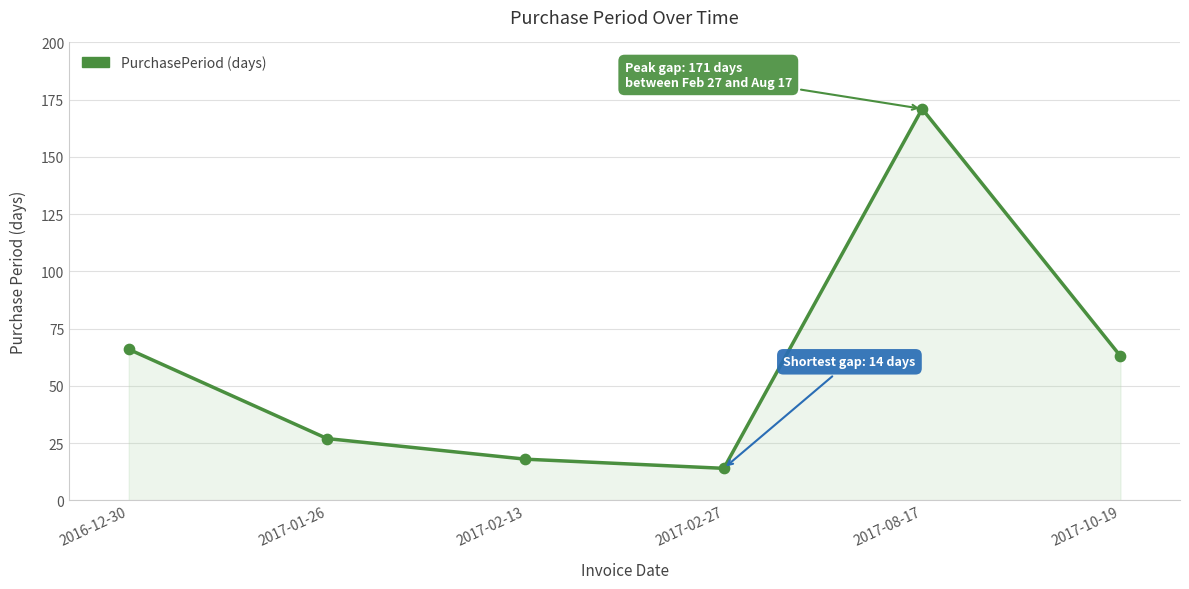

What is the change in value from 2017-01-26 to 2017-02-27?

-13